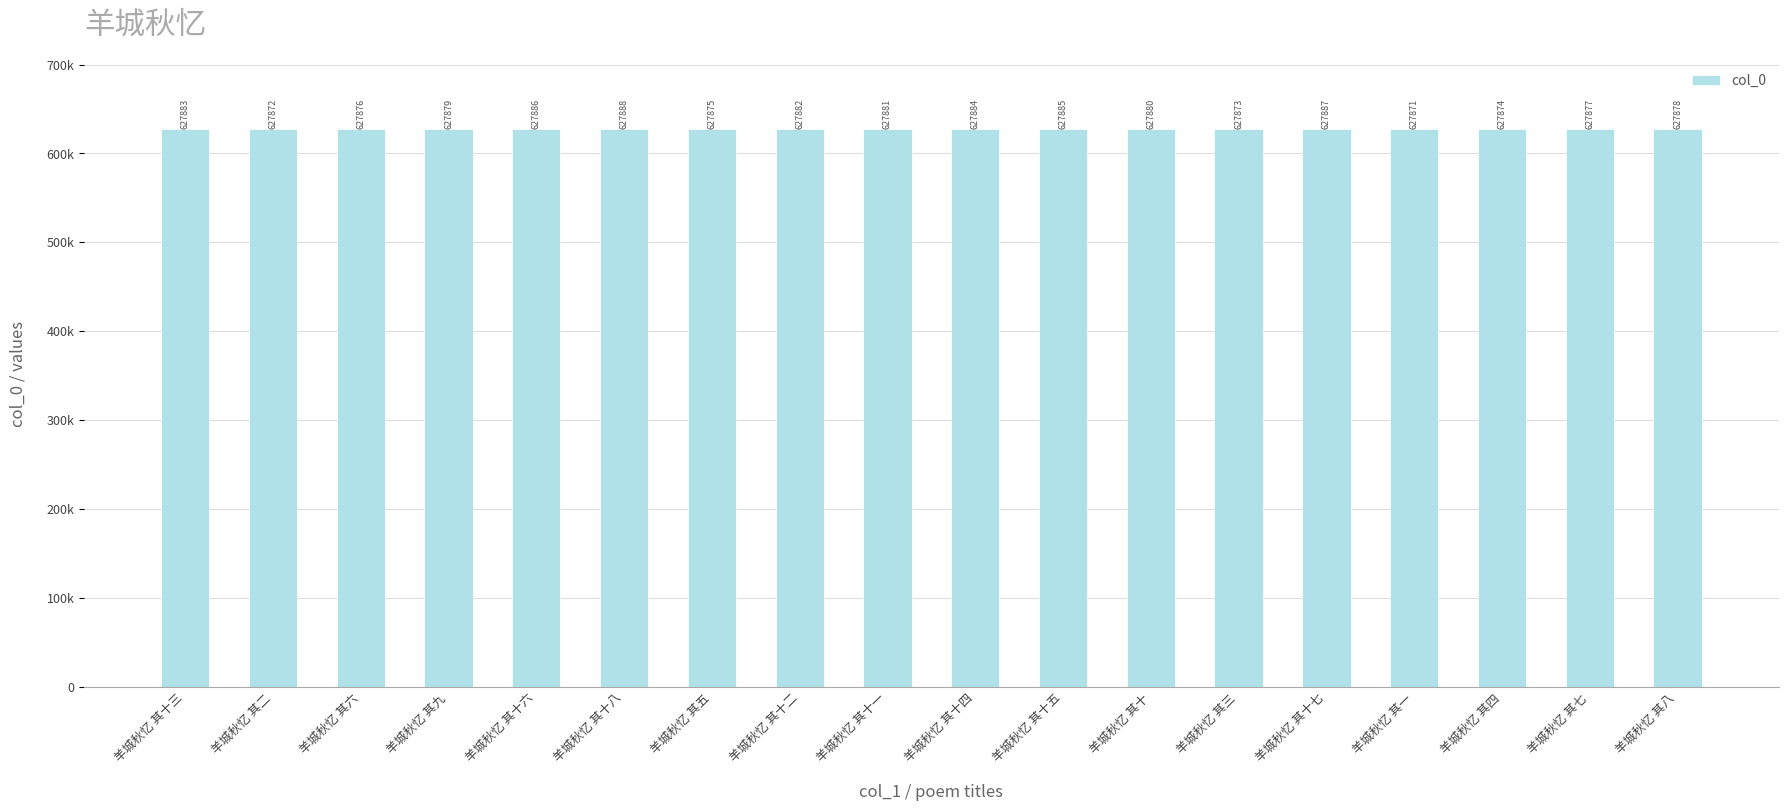

How many distinct data groups are displayed?

1